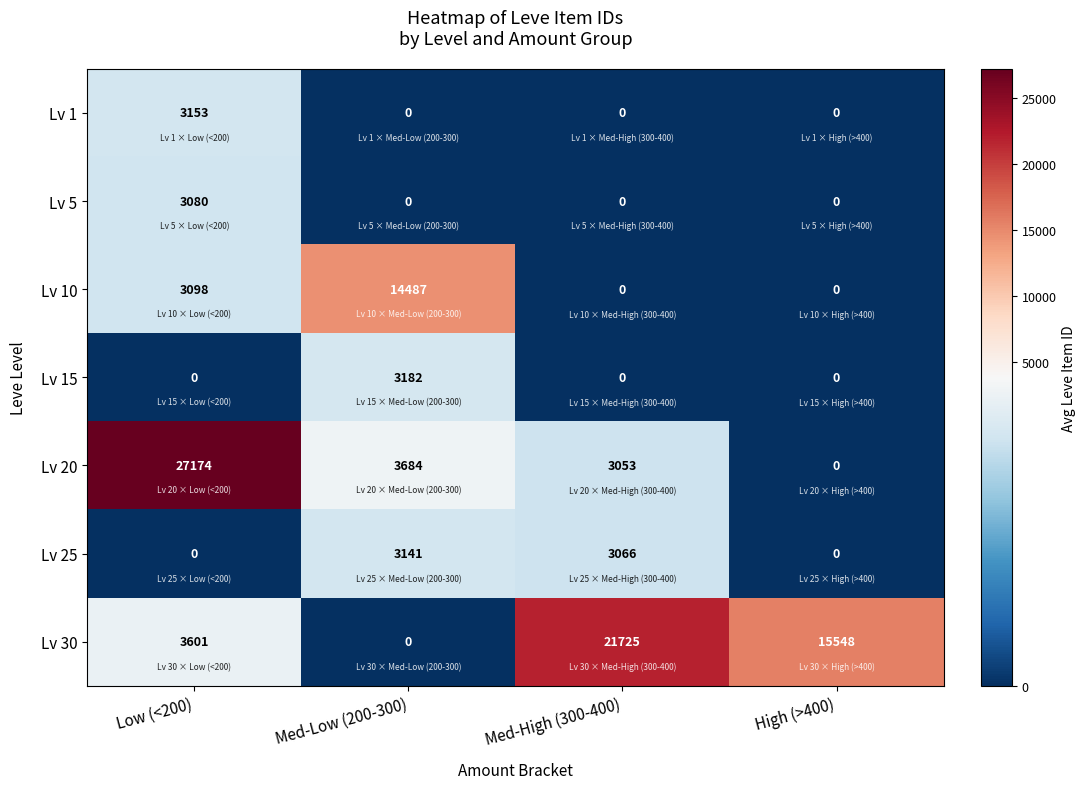

At how many categories does at least one series exceed 958?

4